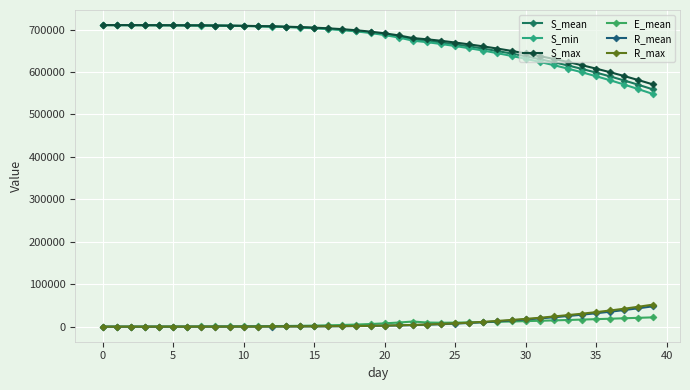

List the series in order of their peak value, lowest first.

E_mean, R_mean, R_max, S_min, S_mean, S_max